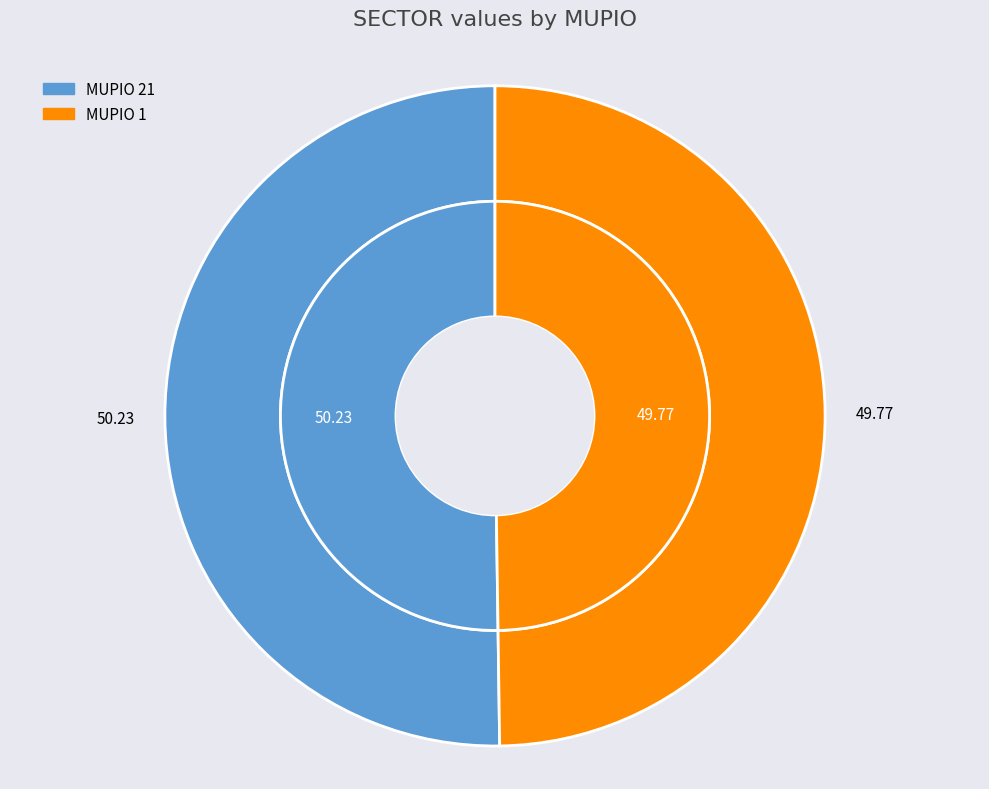

Count the number of slices in the pie.

2